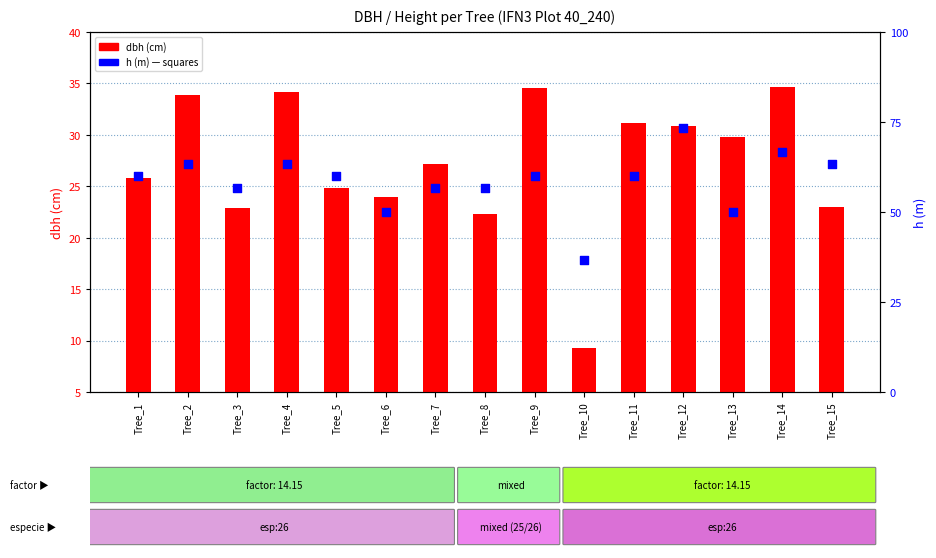

Which series has the largest Y range (max minus min)?

dbh